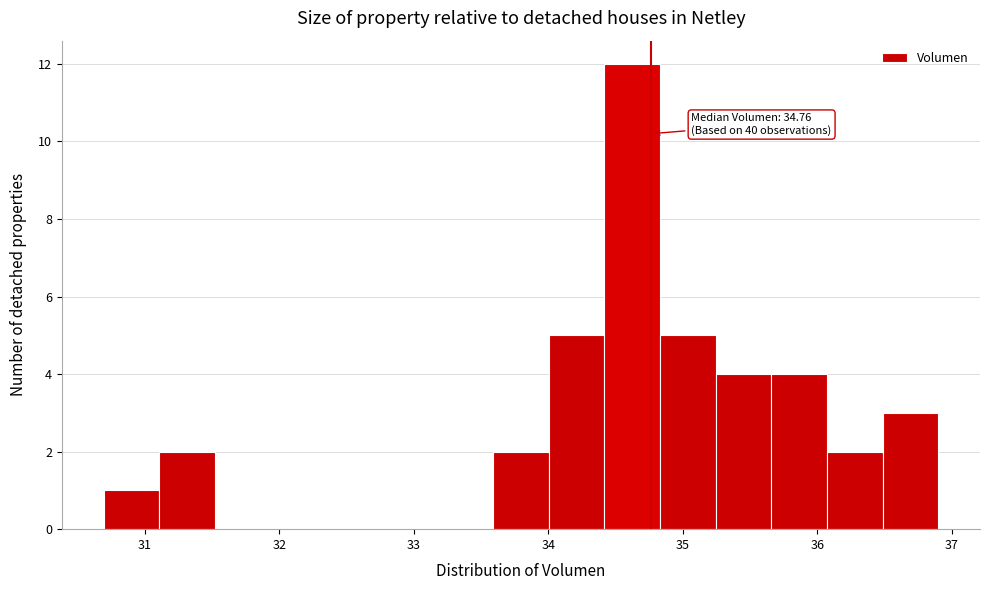

Over which range of the x-axis is the bar tallest?

34.4 to 34.8